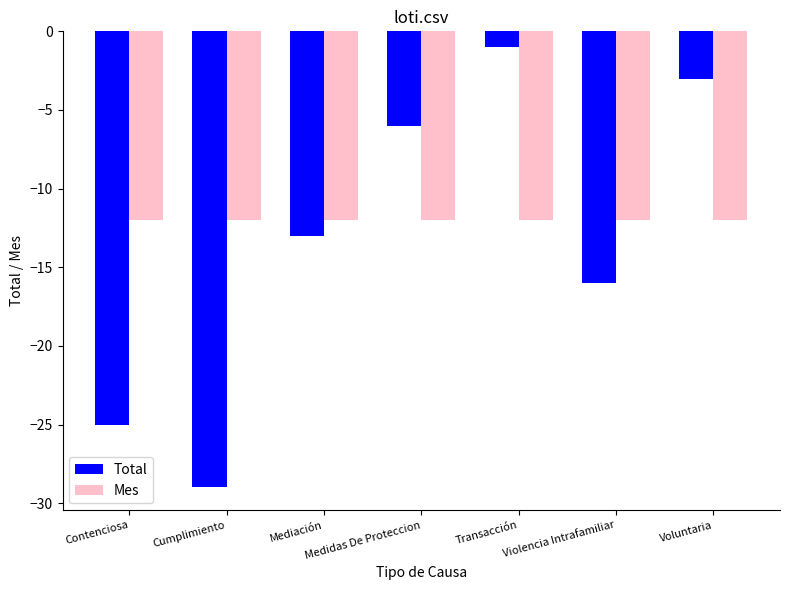

How many data points does each series have?

7